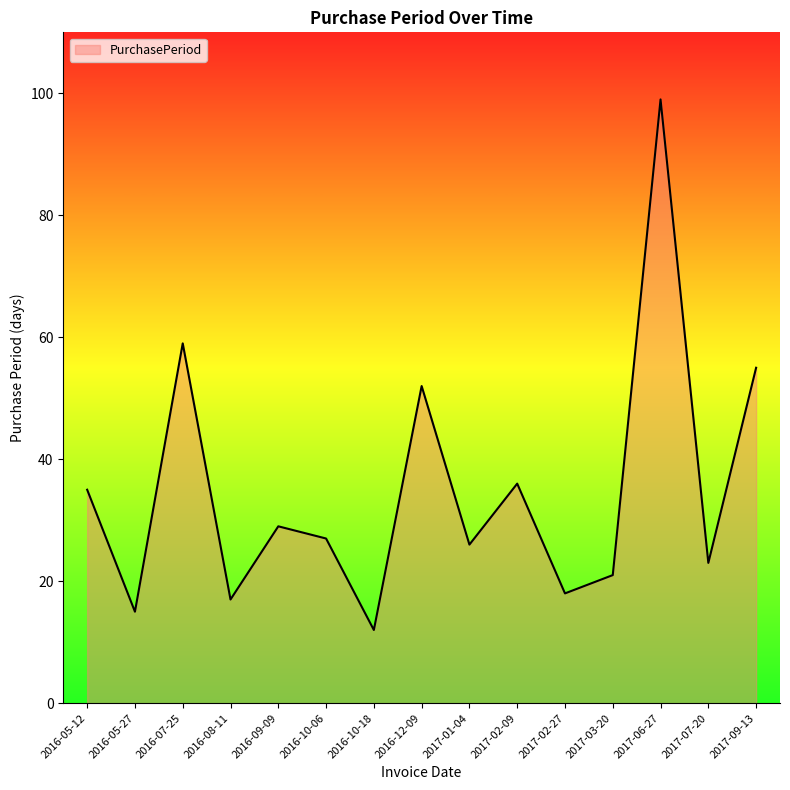

Rank the categories by value from lowest to highest.

2016-10-18, 2016-05-27, 2016-08-11, 2017-02-27, 2017-03-20, 2017-07-20, 2017-01-04, 2016-10-06, 2016-09-09, 2016-05-12, 2017-02-09, 2016-12-09, 2017-09-13, 2016-07-25, 2017-06-27